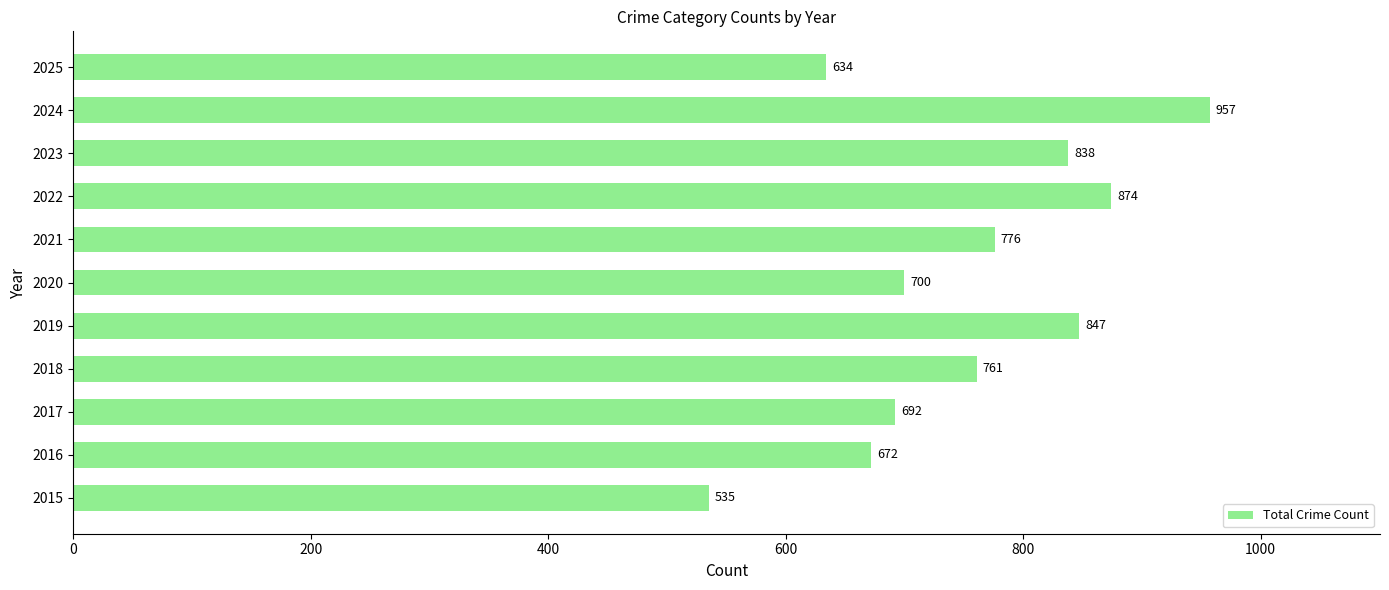

What is the difference between the maximum and minimum values?

422